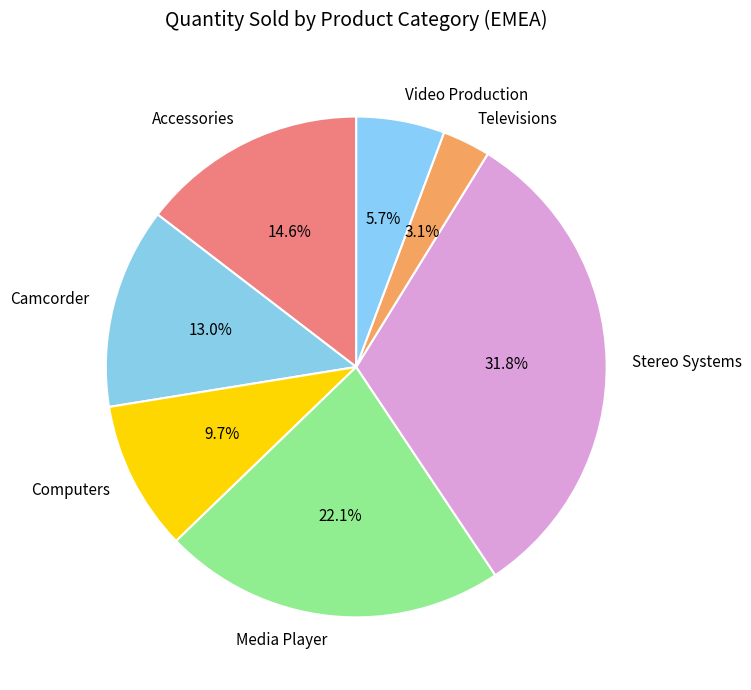

Which category has the smallest portion of the pie?

Televisions